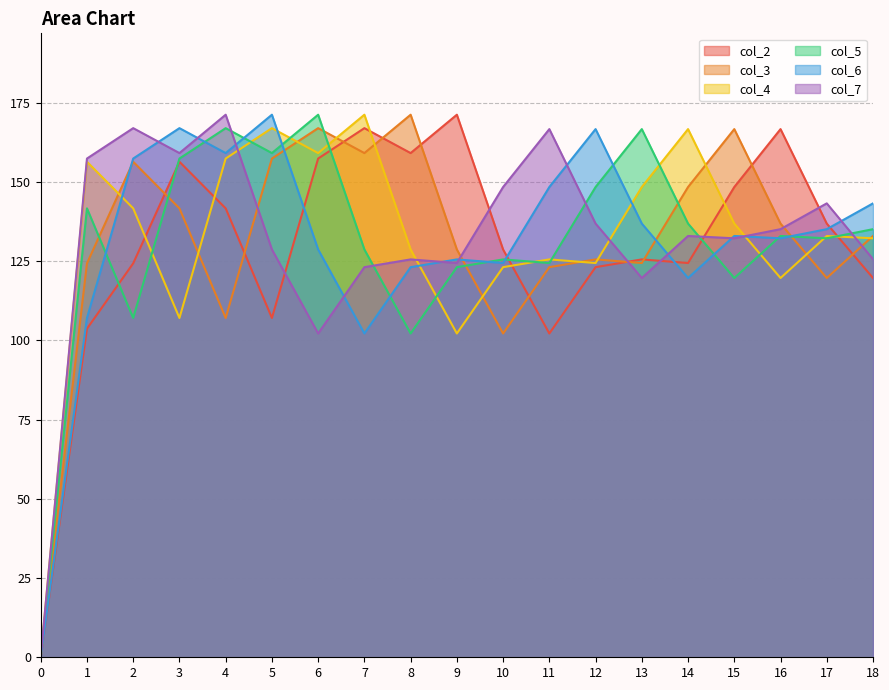

What is the difference between the maximum and second lowest values in the col_7 series?

69.0